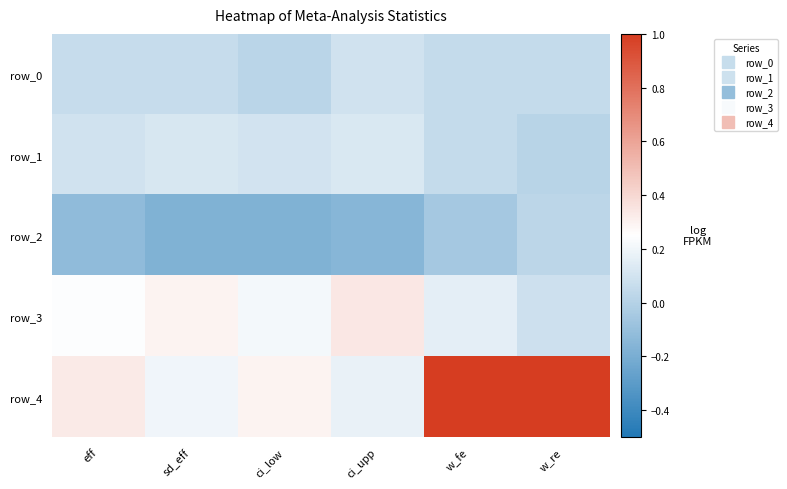

At which category does the chart reach its peak across all series?

w_fe